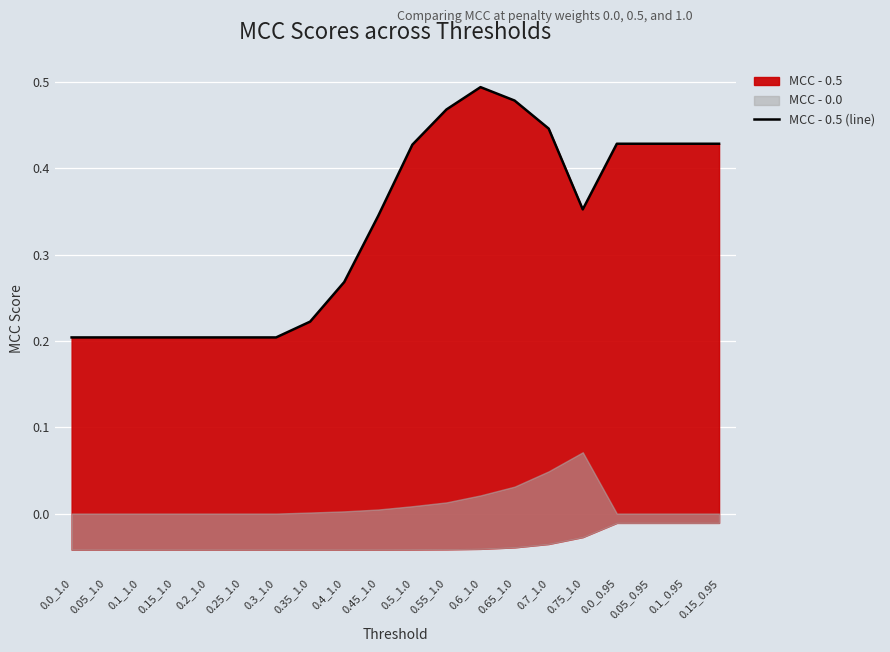

At which label is the value closest to 0?

0.0_1.0